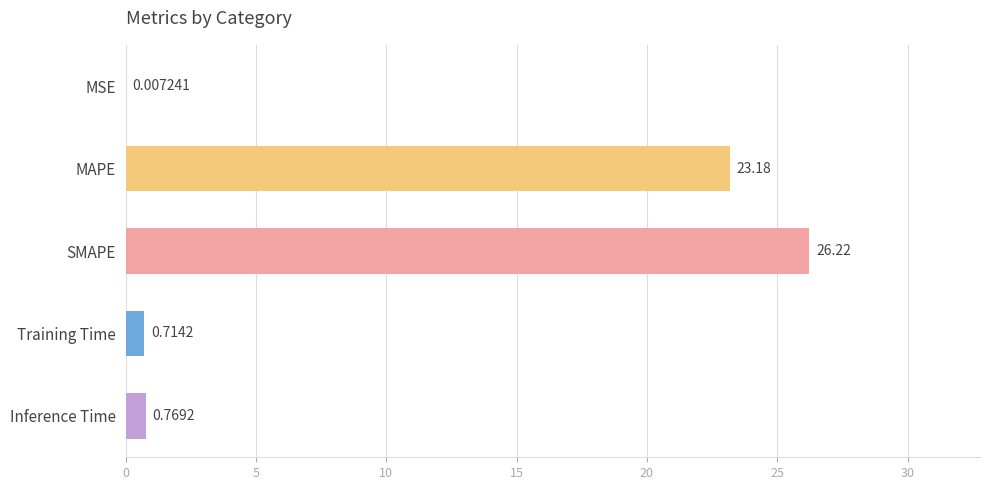

At which label is the value closest to 13?

MAPE